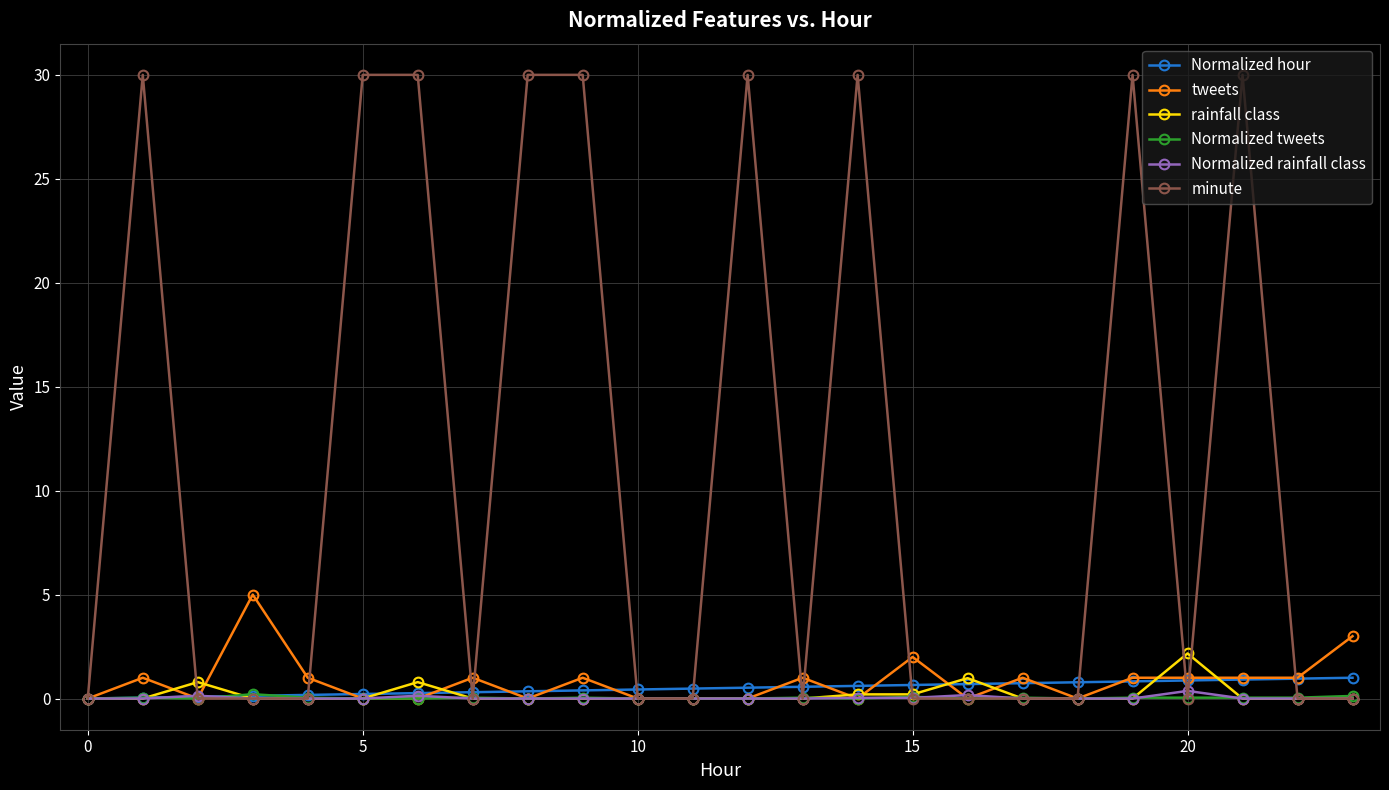

Which series has the largest total across all categories?

minute